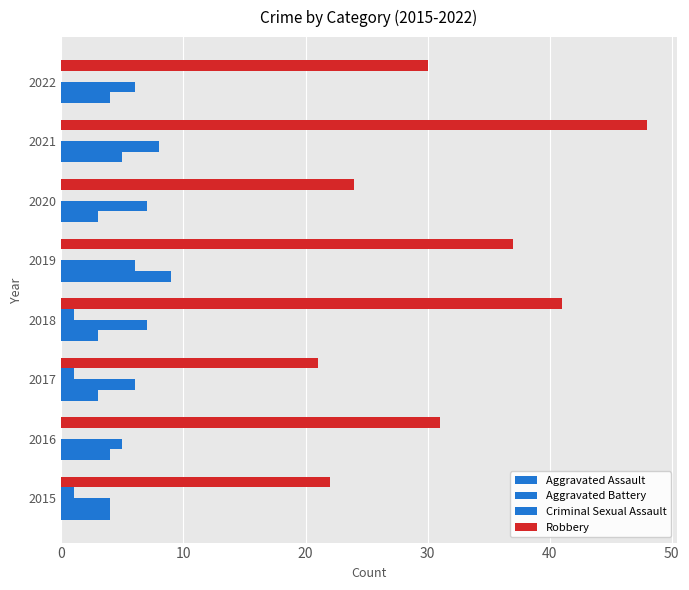

How many data points does each series have?

8